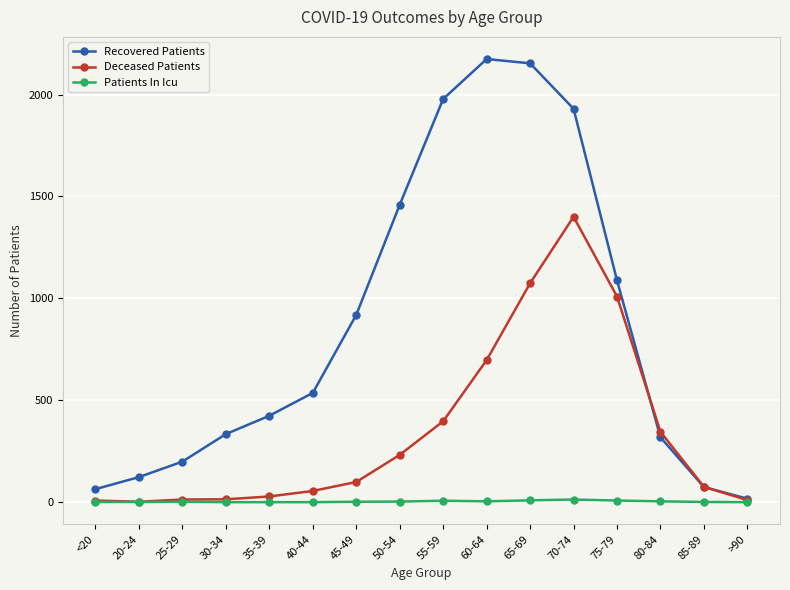

At which category is the sum across all series the highest?

70-74